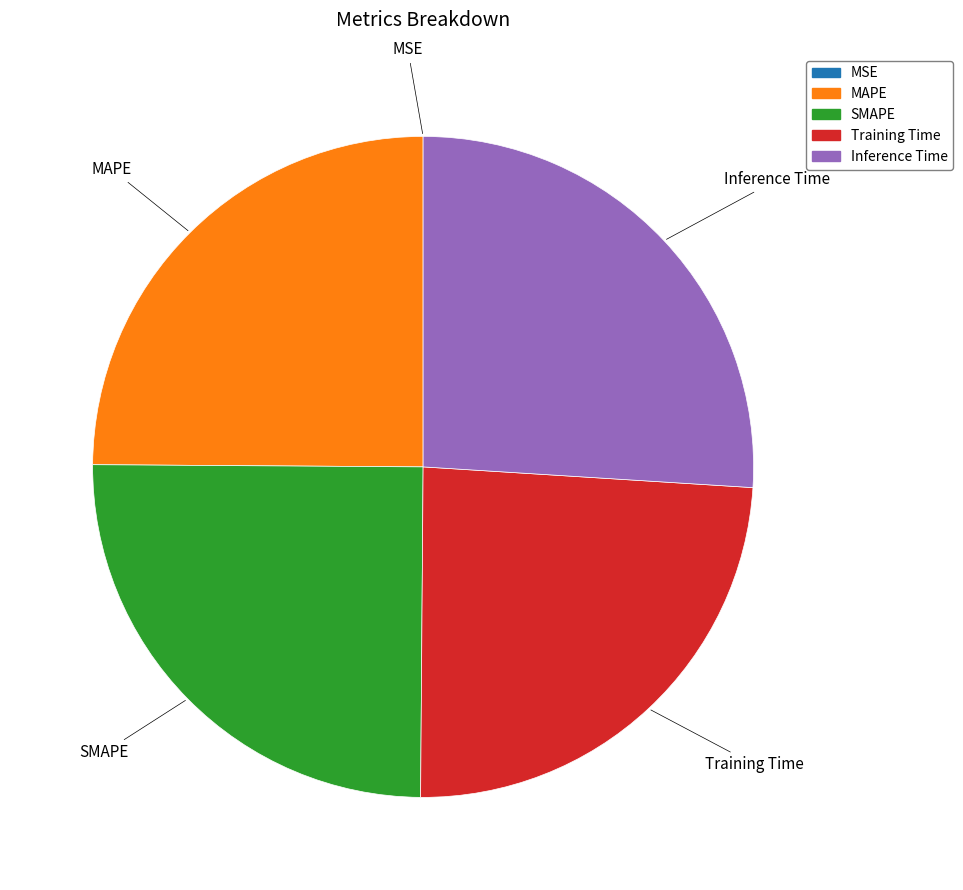

Is there a majority slice in this chart?

No